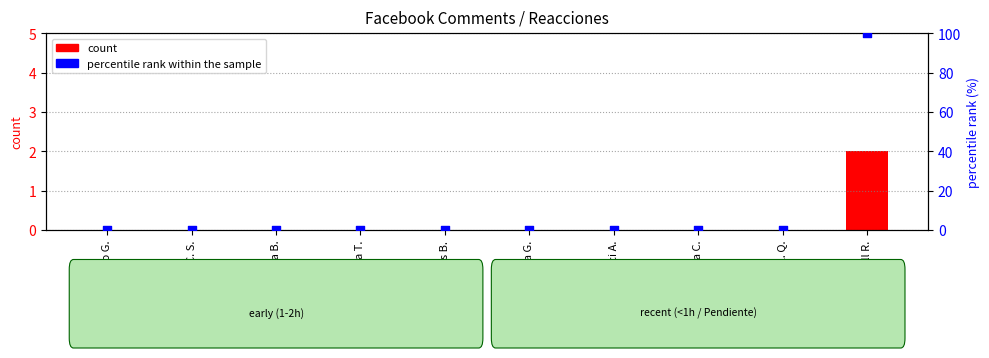

Which series has the widest spread of Y values?

percentile rank within the sample